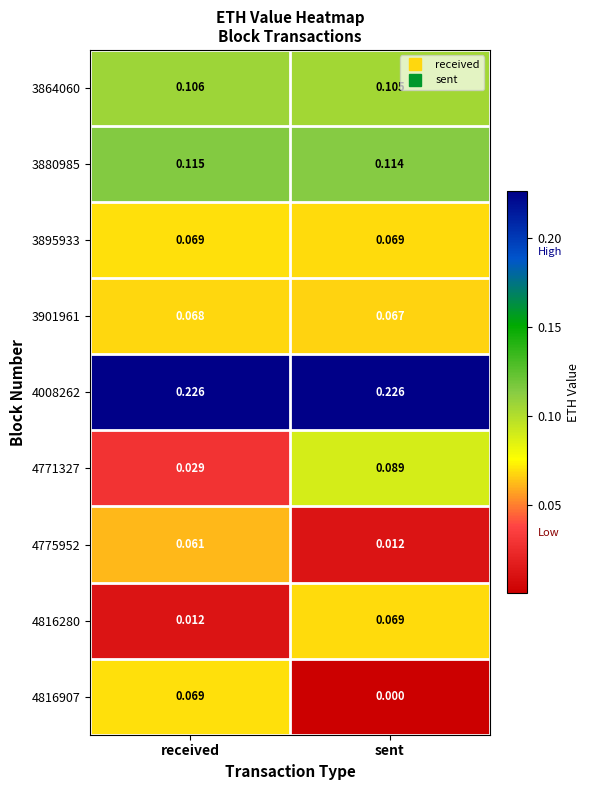

What is the total value across all series at received?

0.8